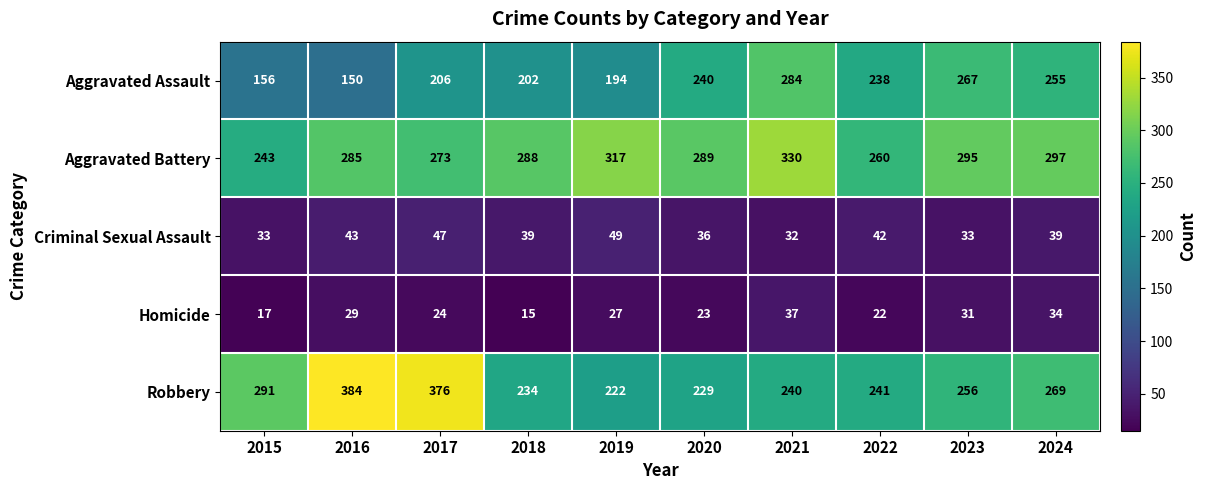

What is the difference between the maximum and minimum values in the Aggravated Battery series?

87